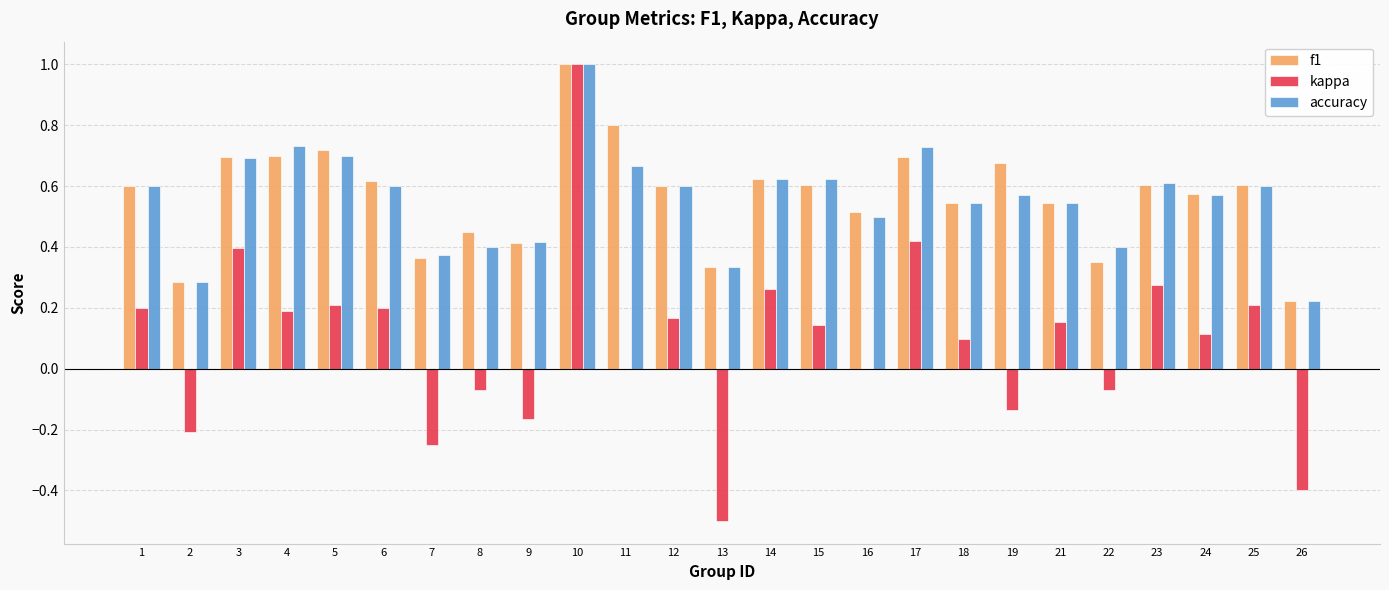

What is the total value across all series at 8?

0.8